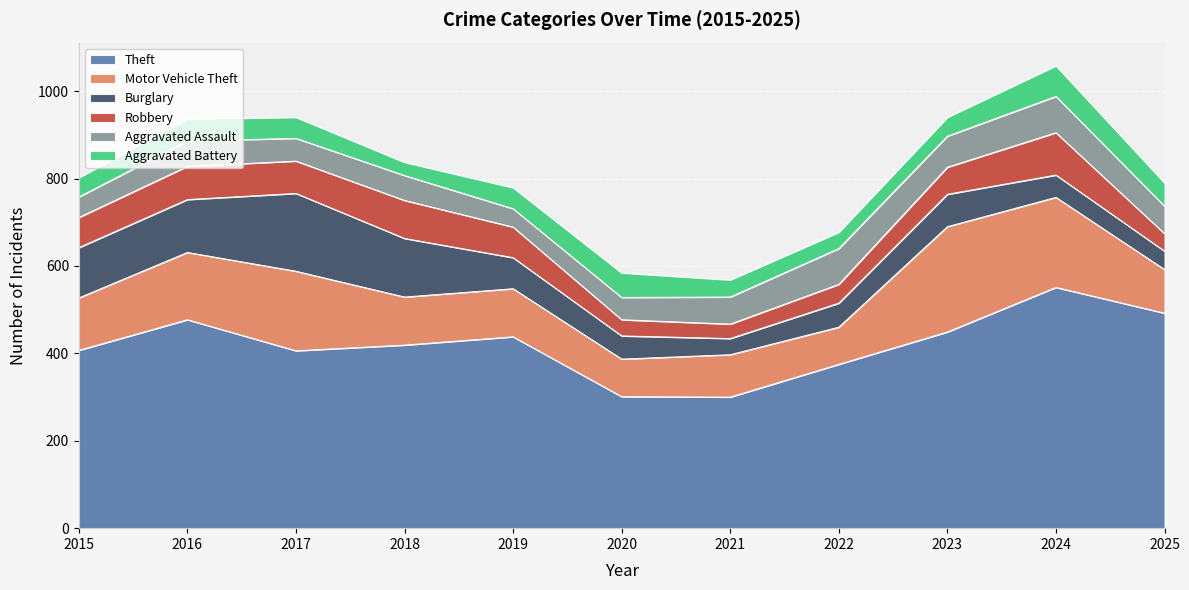

What is the maximum value for Aggravated Assault?

83